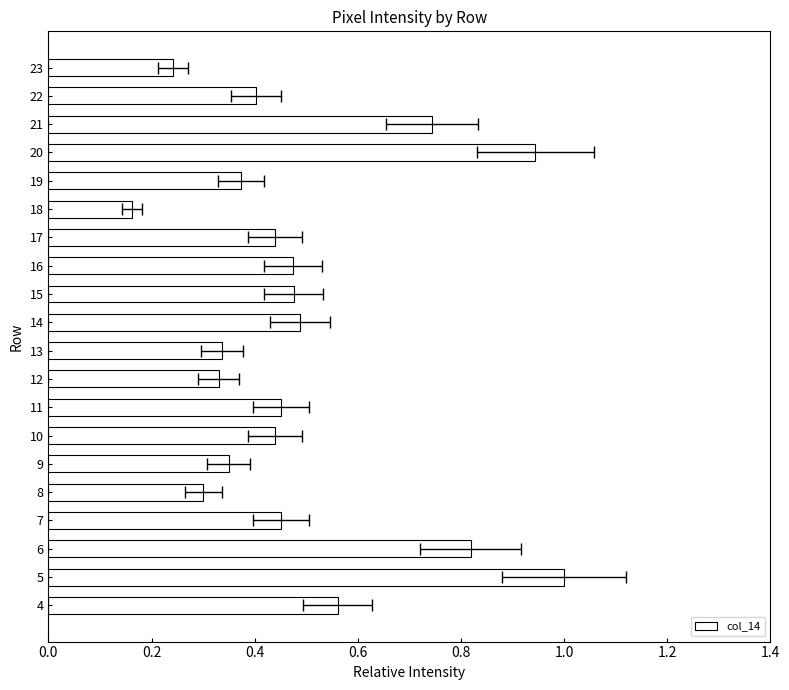

The value at 11 is 0.7. True or false?

False